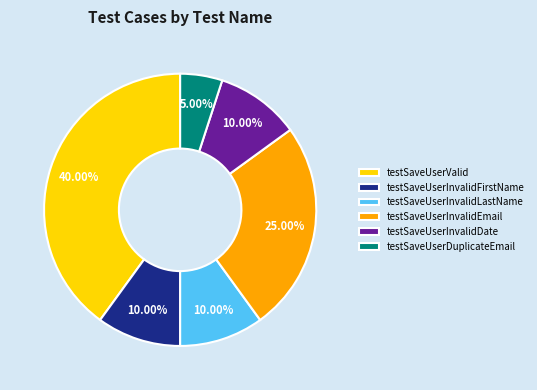

Which has a higher value, testSaveUserDuplicateEmail or testSaveUserInvalidLastName?

testSaveUserInvalidLastName